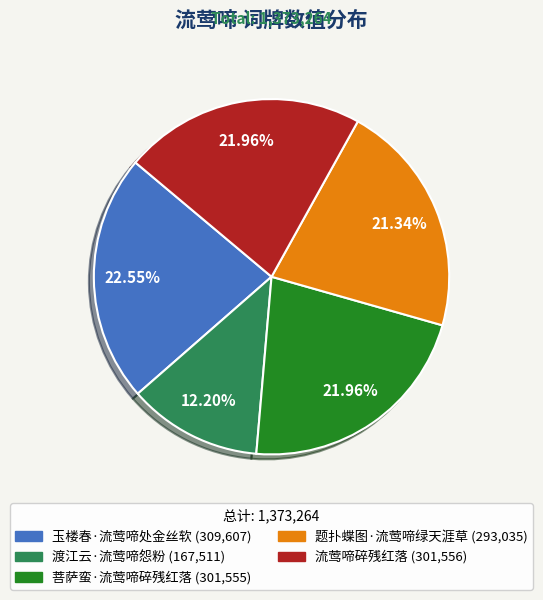

Is it true that 玉楼春·流莺啼处金丝软 is 34% of the pie?

False